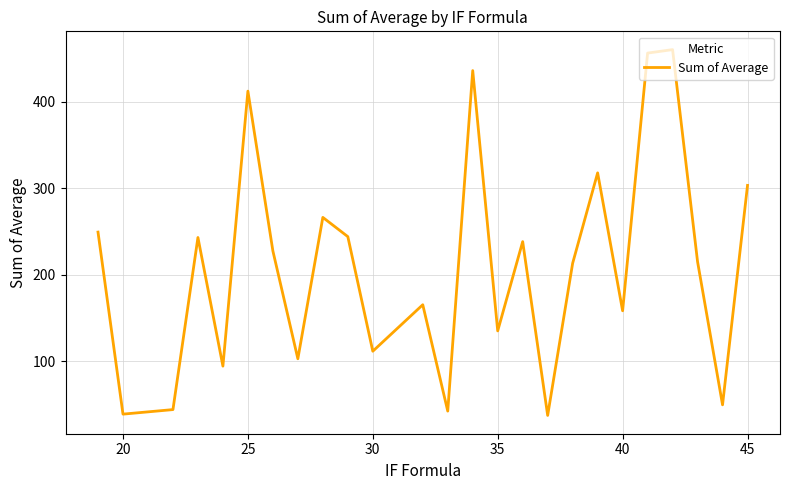

What is the difference between the maximum and minimum values?

423.0